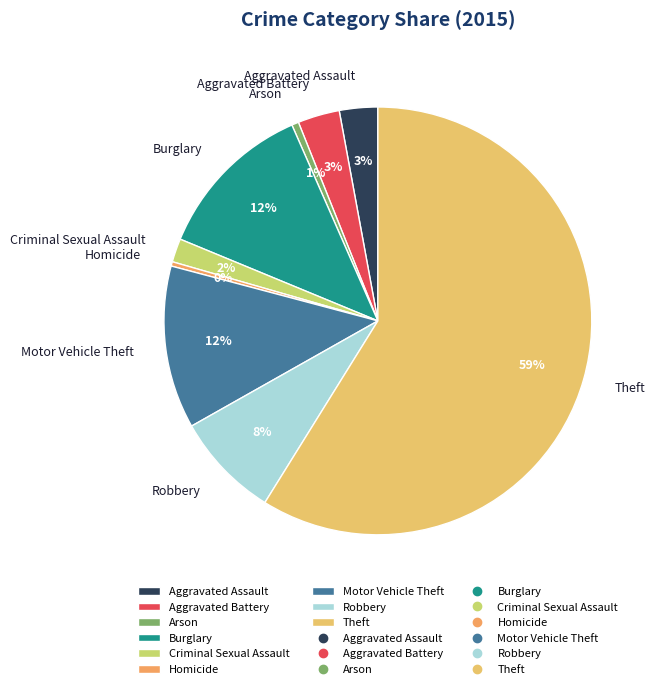

Is the sum of Theft and Burglary greater than half?

Yes